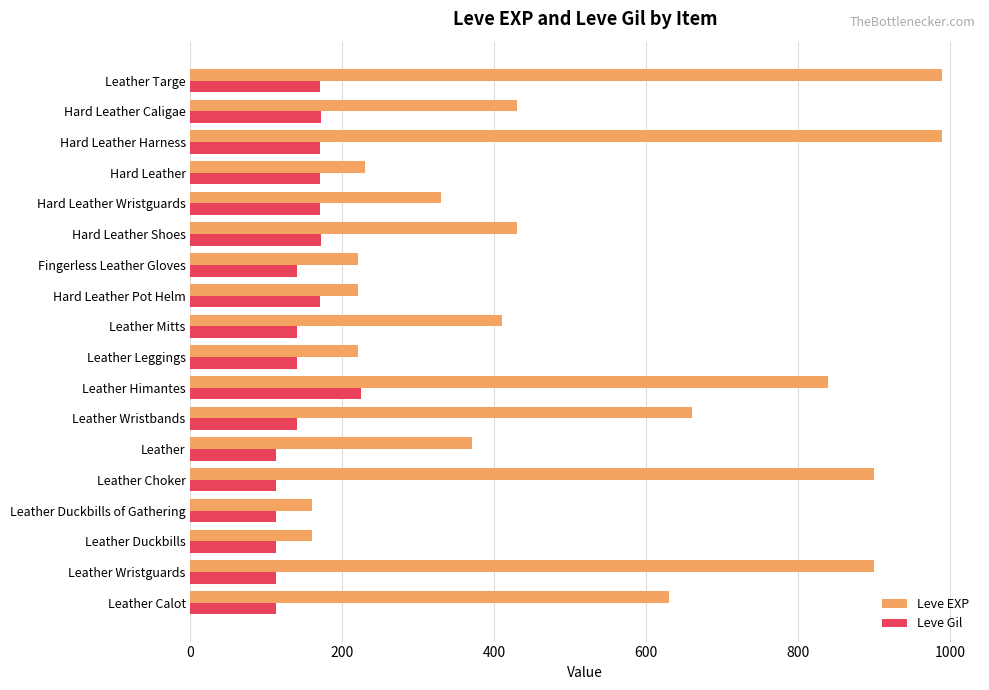

At how many categories does at least one series exceed 742?

5